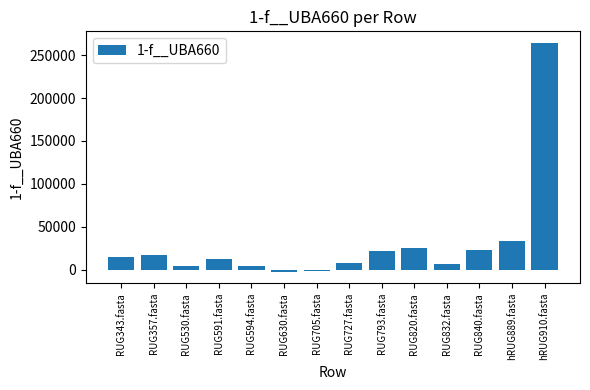

How many positive values are there?

12